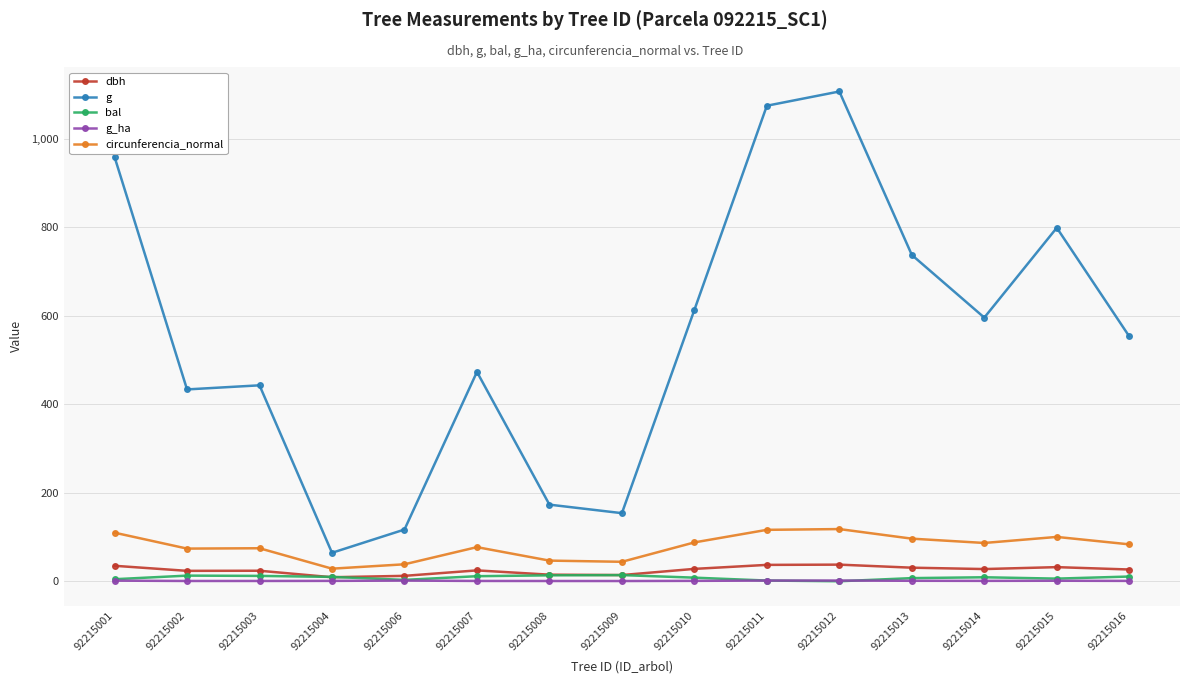

What is the lowest value of the g series?

64.3